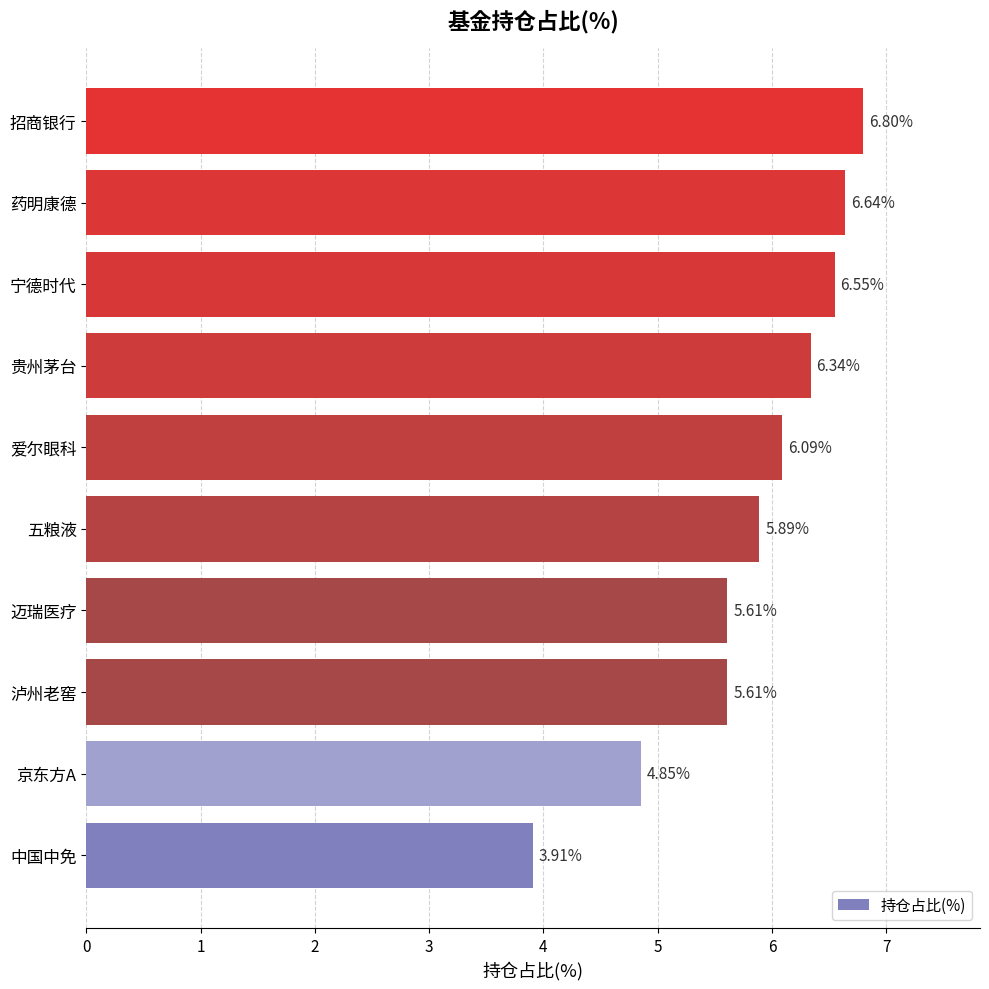

What is the difference between the maximum and minimum values?

2.9